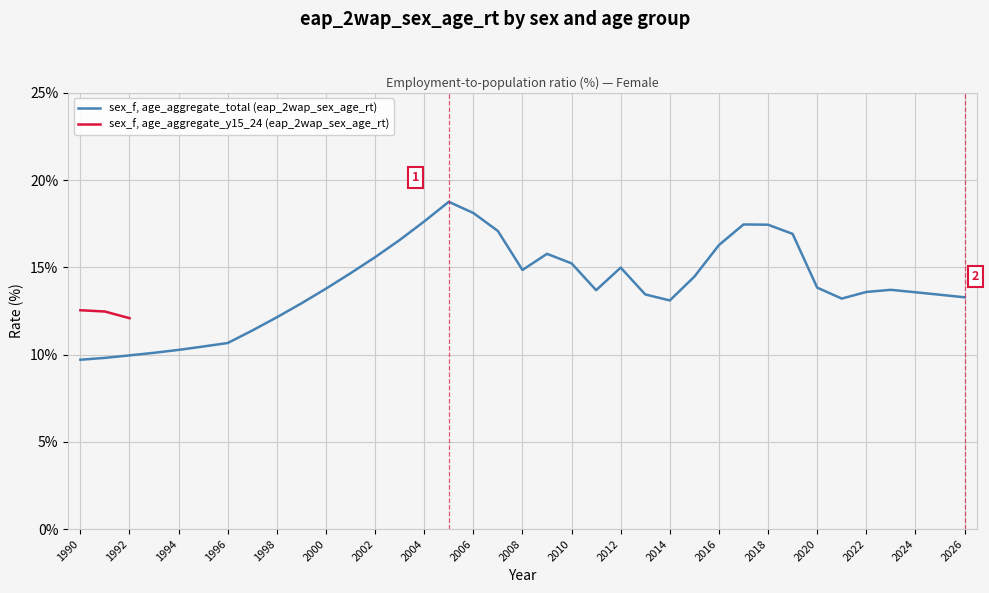

Count the number of values greater than 13.

27